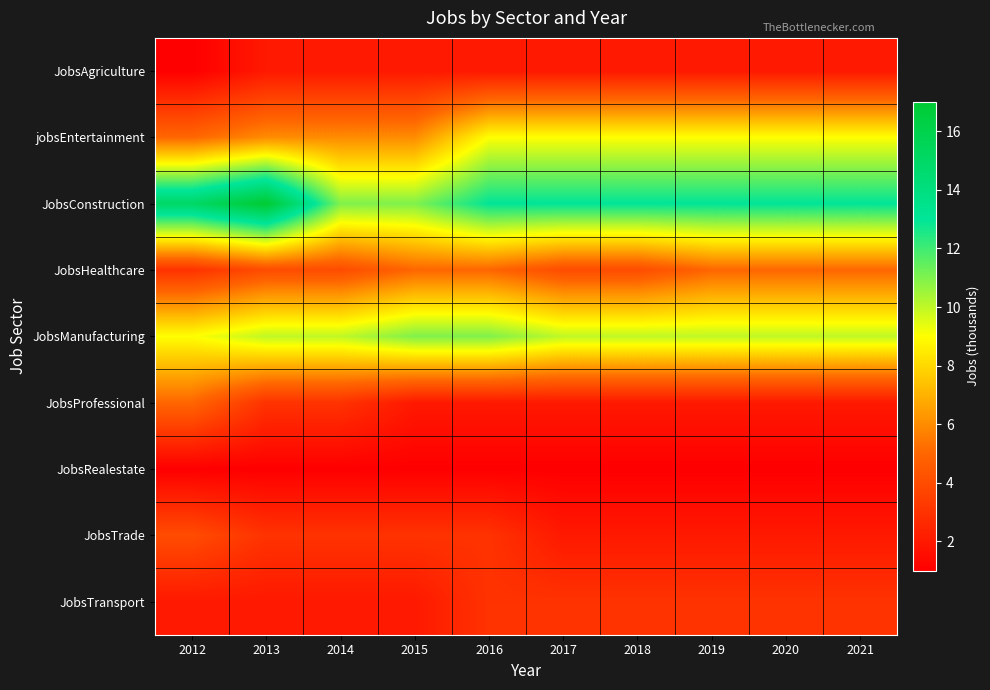

How many series are shown in this chart?

9